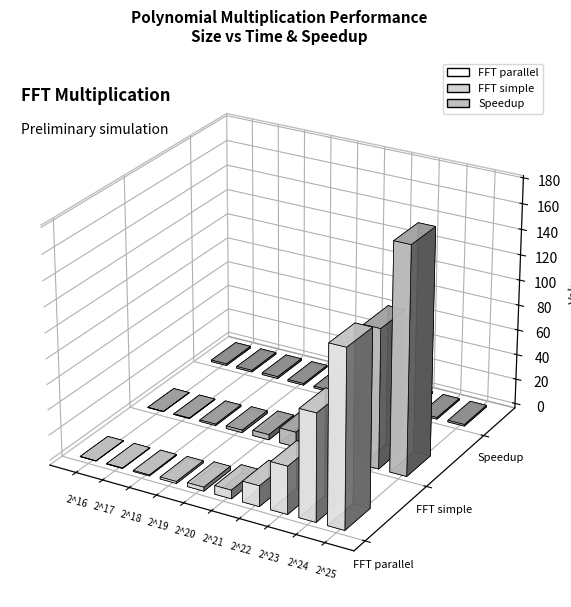

What is the sum of the Speedup values at 2^25 and 2^24?

2.6